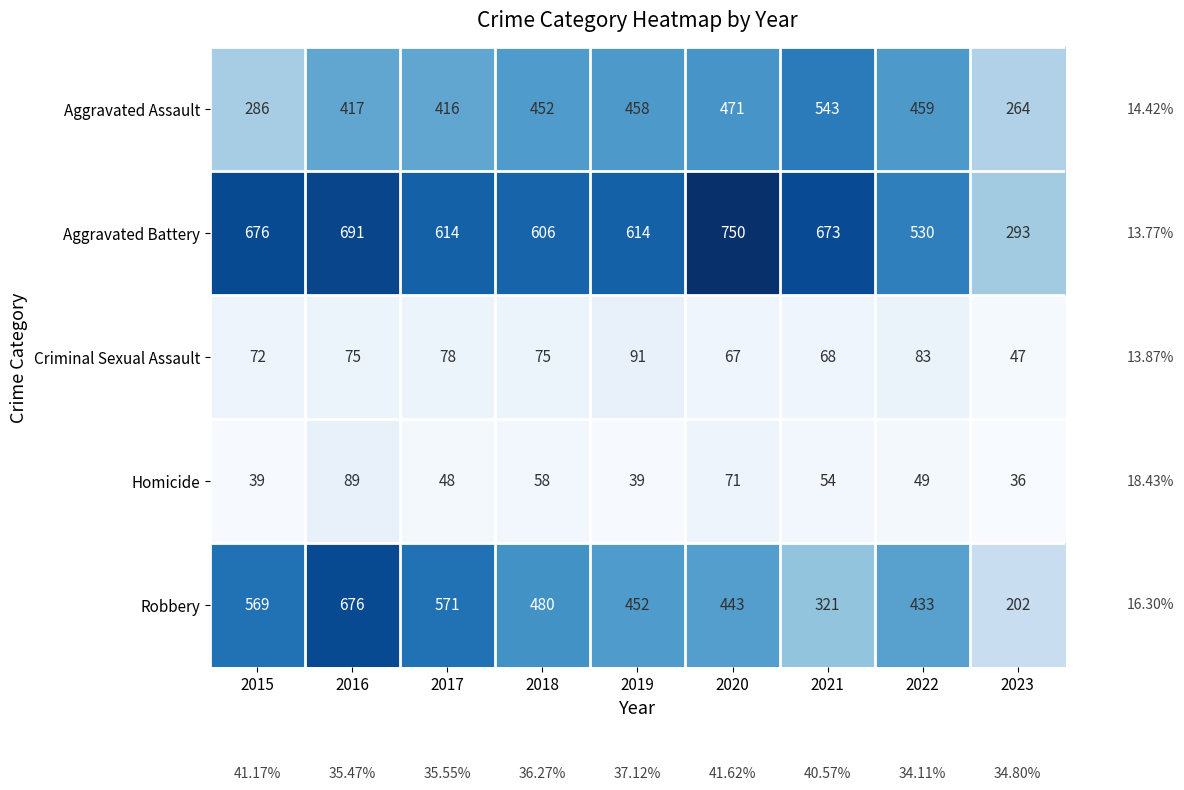

What is the total value across all series at 2018?

1671